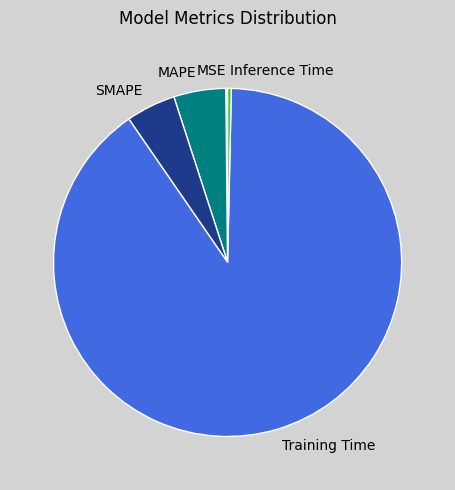

True or false: Training Time accounts for 90% of the total.

True